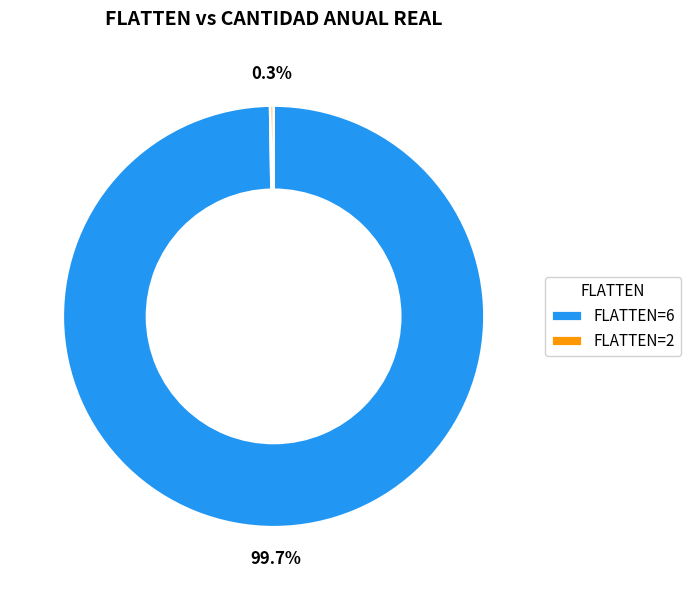

Is FLATTEN=6 the majority of the pie?

Yes